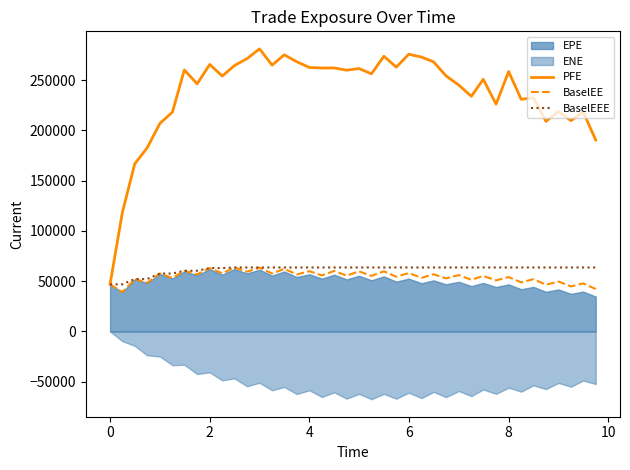

True or false: PFE and BaselEE cross at least once.

False